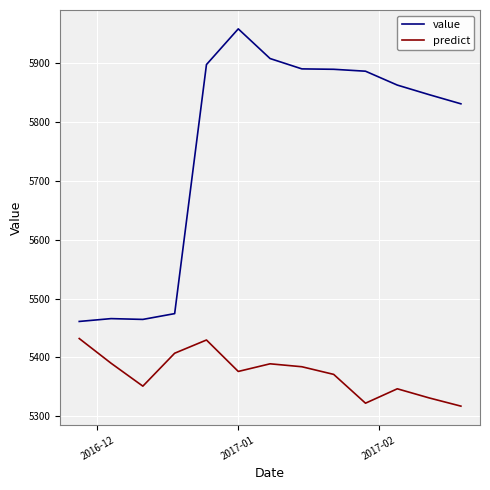

True or false: predict and value cross at least once.

False